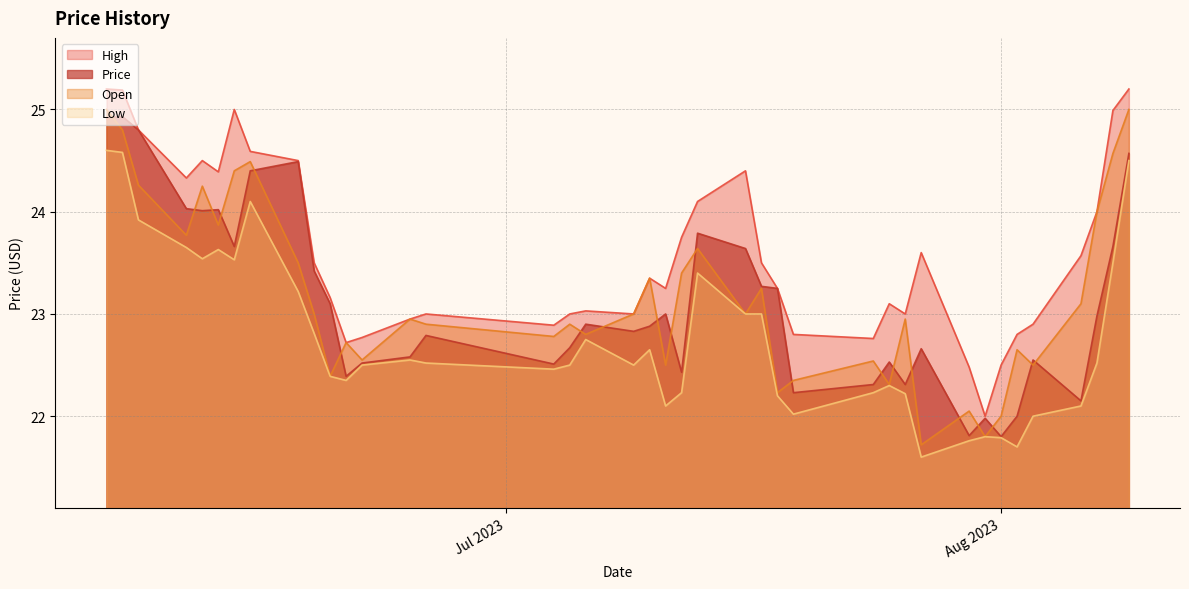

What is the lowest value of the Price series?

21.8